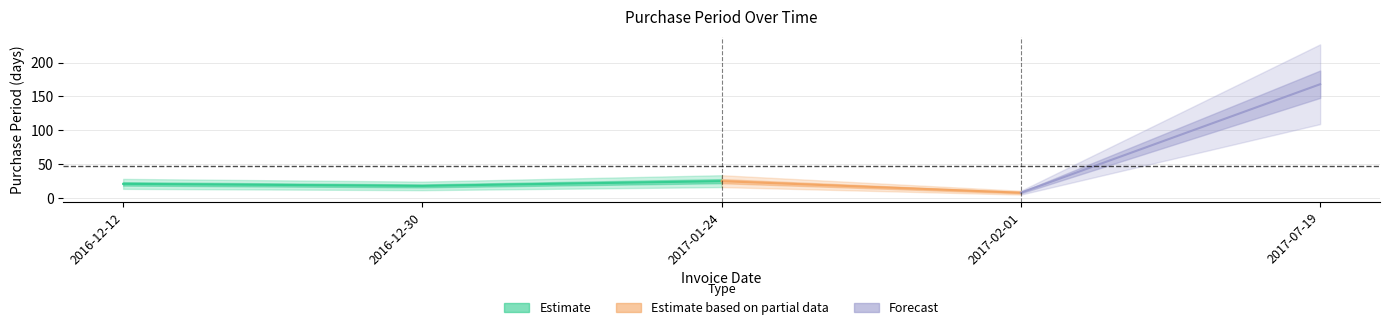

What is the minimum value shown in the chart?

8